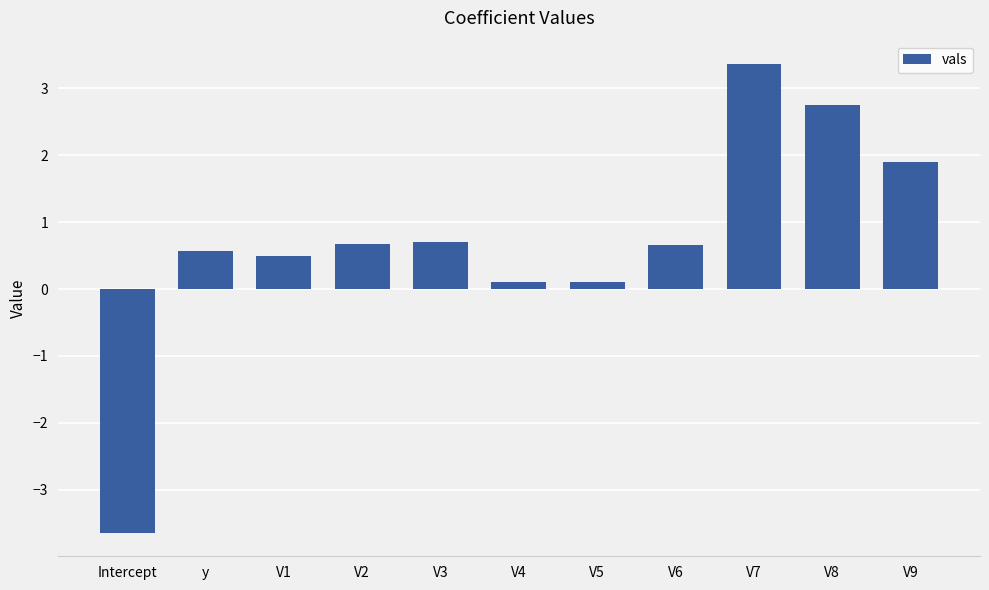

What is the difference between the maximum and minimum values?

7.0